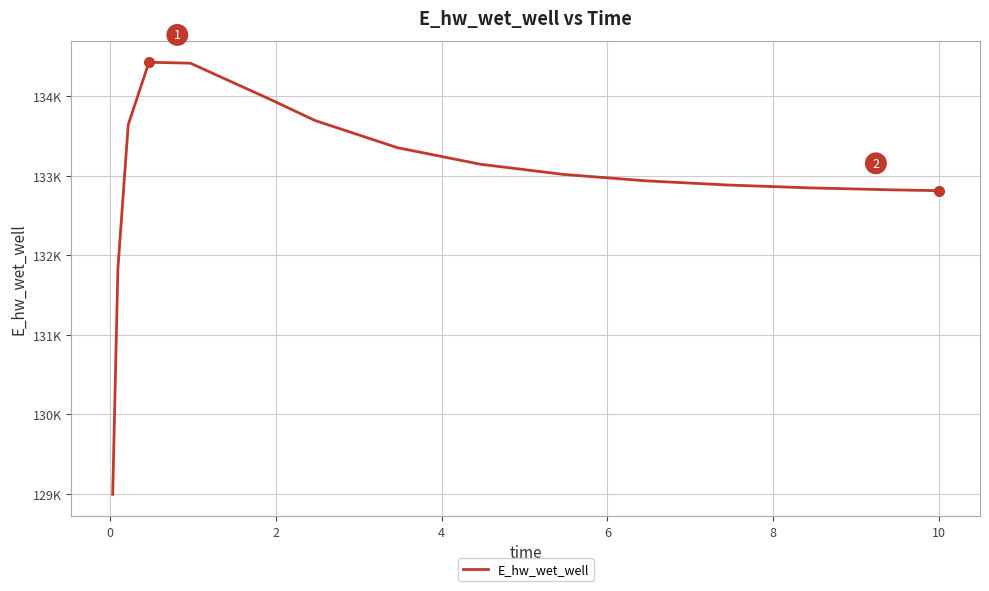

Does the chart display data point markers on the line(s)?

No